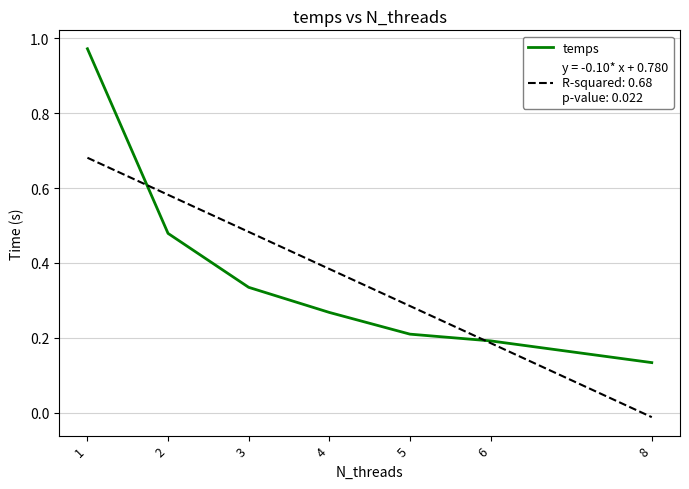

At which category does the chart reach its minimum across all series?

8